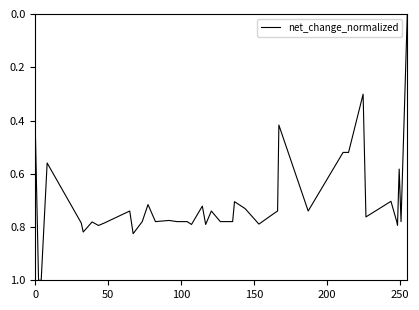

What is the maximum value shown in the chart?

1.0